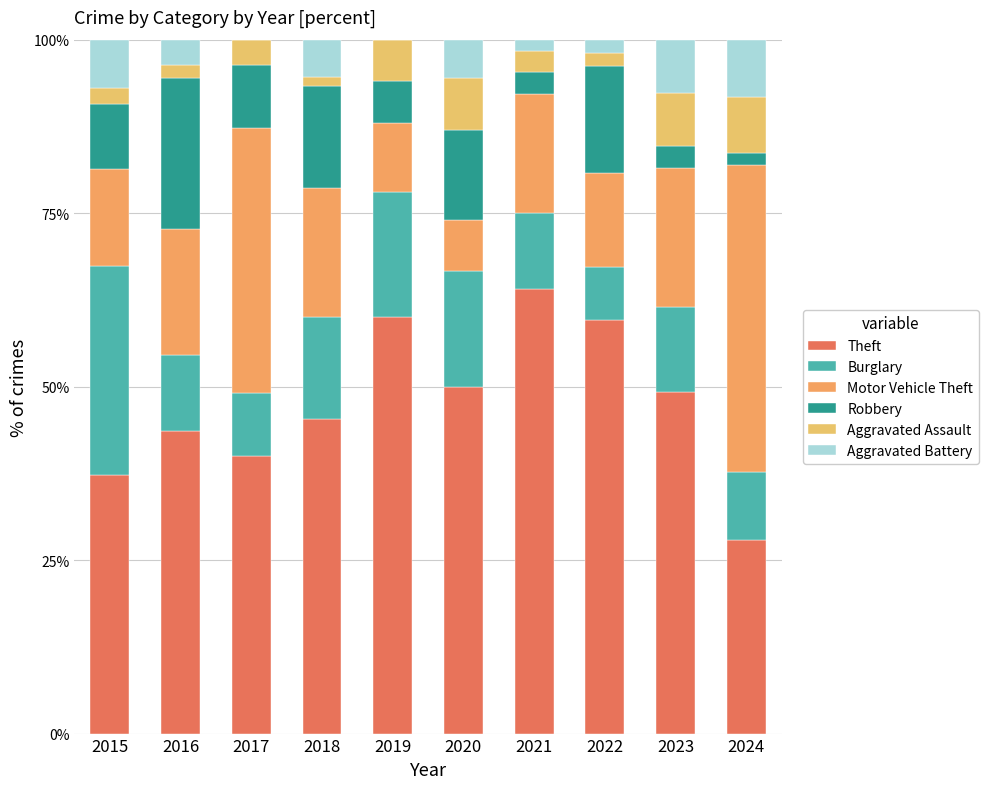

At which label does Aggravated Battery first exceed 5?

2015